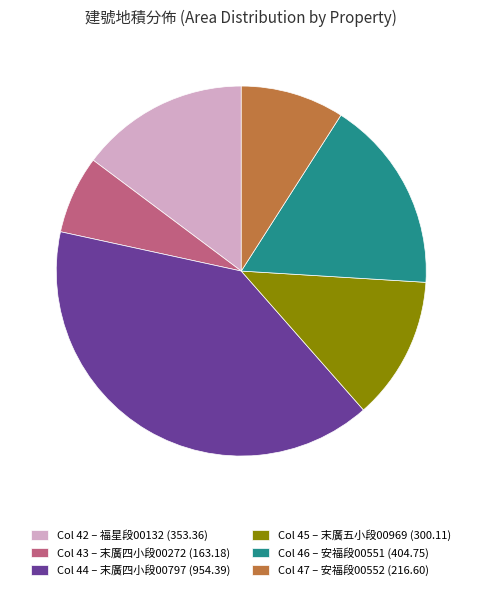

Does any single category account for the majority?

No